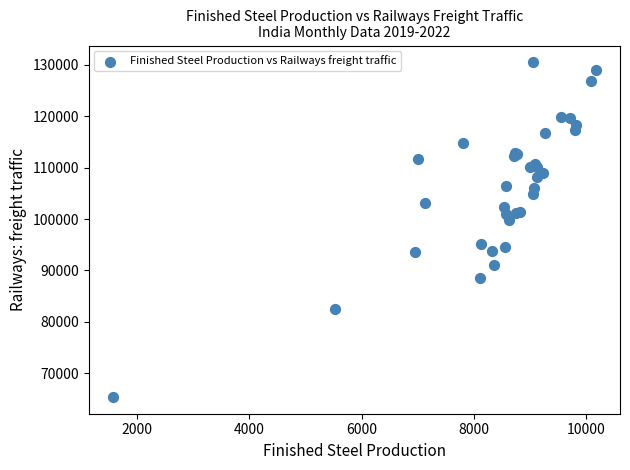

What Y value in the scatter plot is closest to 97945?

99740